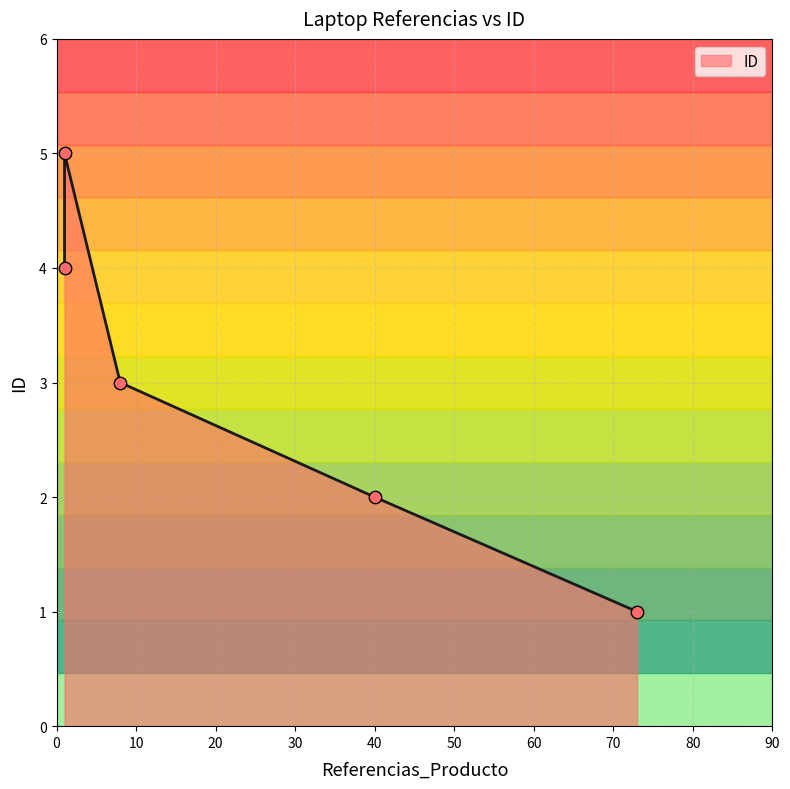

Approximately how many times larger is the value at 1 compared to 1?

0.8